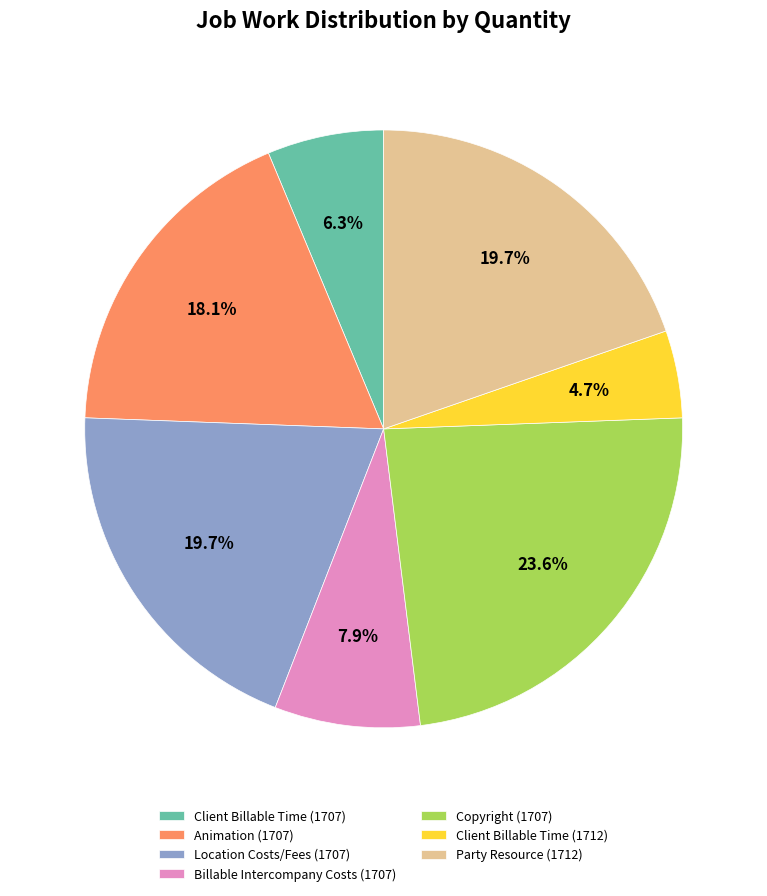

Which has a higher value, Location Costs/Fees (1707) or Copyright (1707)?

Copyright (1707)